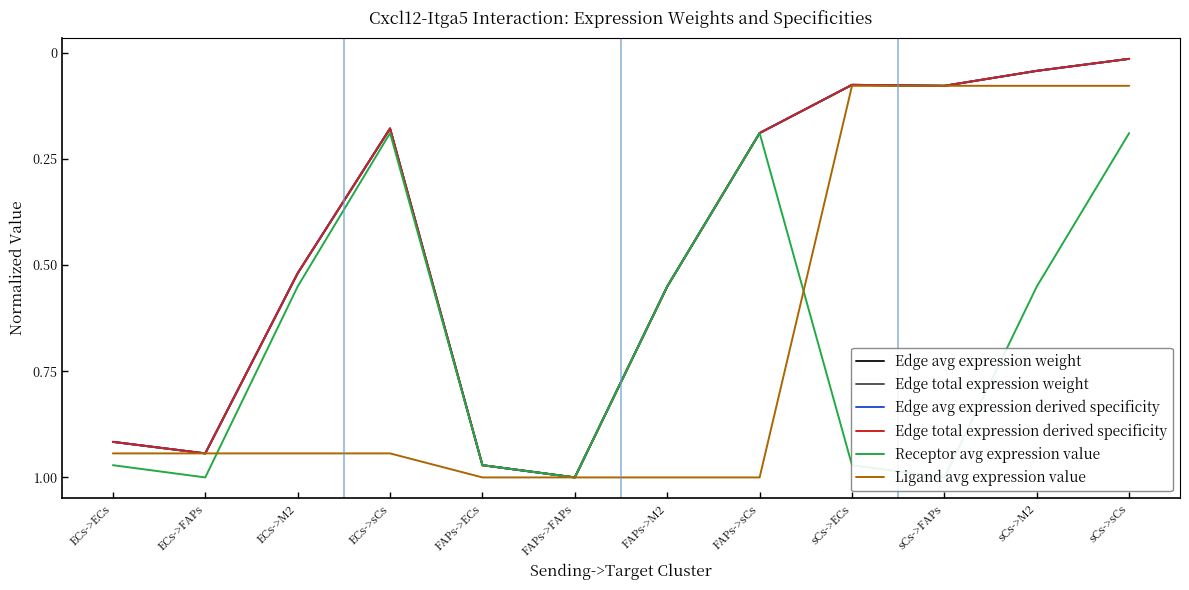

At which category does the chart reach its minimum across all series?

sCs->sCs